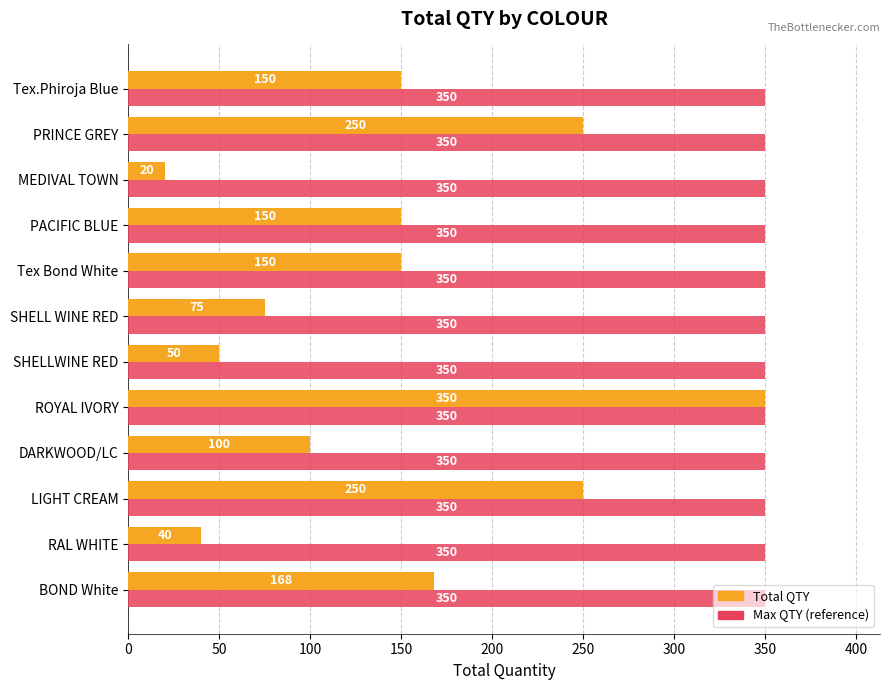

True or false: Max QTY (reference) has a value of 350 at PRINCE GREY.

True